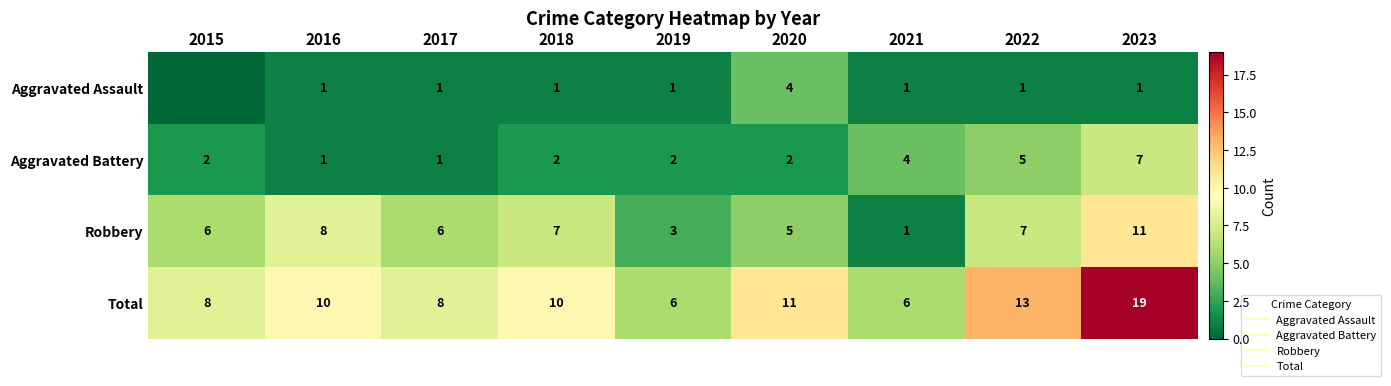

What is the minimum value for Total?

6